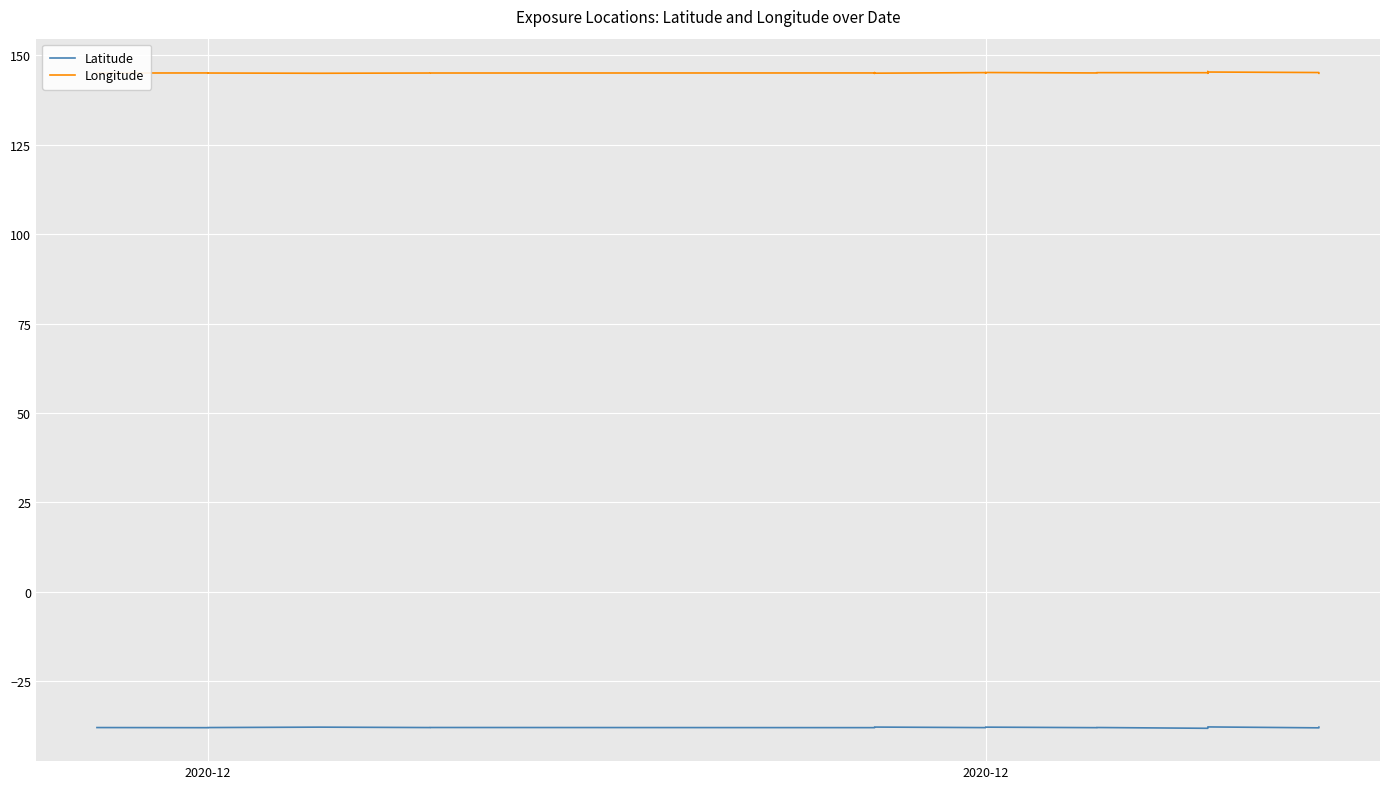

What is the approximate value of Longitude at 7?

145.1